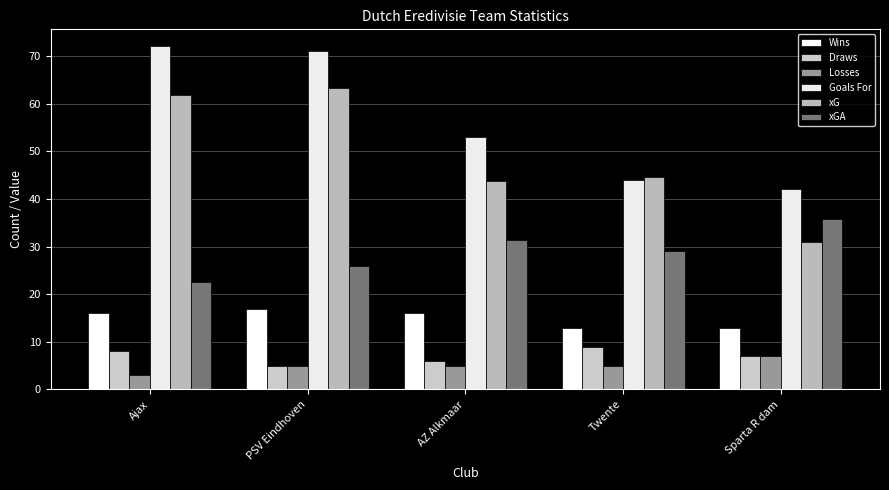

Where does the xG series first go above 44?

Ajax